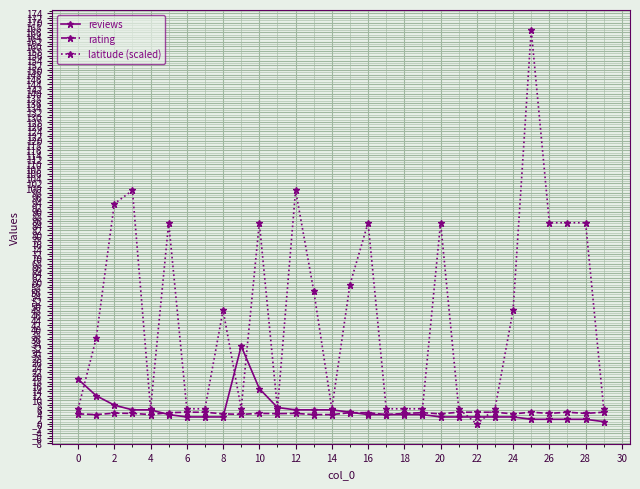

What is the maximum value for latitude (scaled)?

167.0